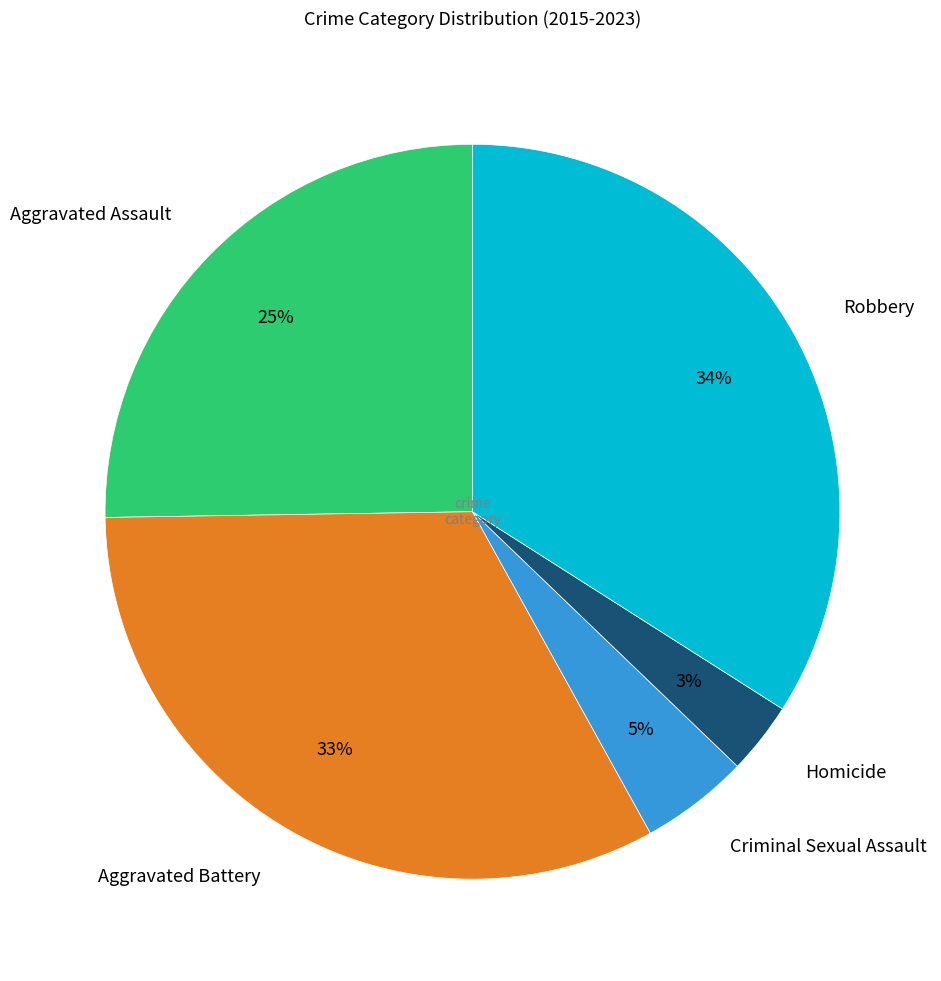

Does any single category account for the majority?

No